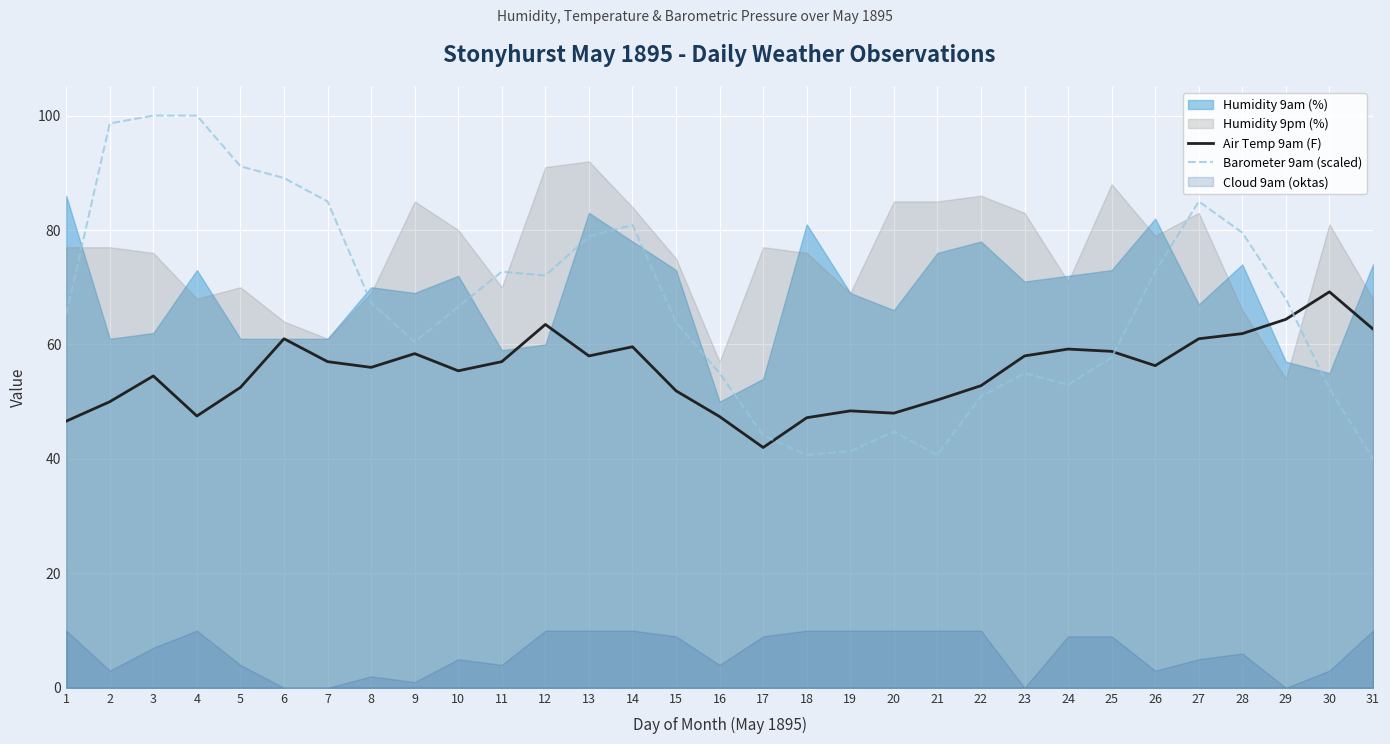

After their last crossing, which series has the higher values: Air Temp 9am (F) or Barometer 9am (scaled)?

Air Temp 9am (F)